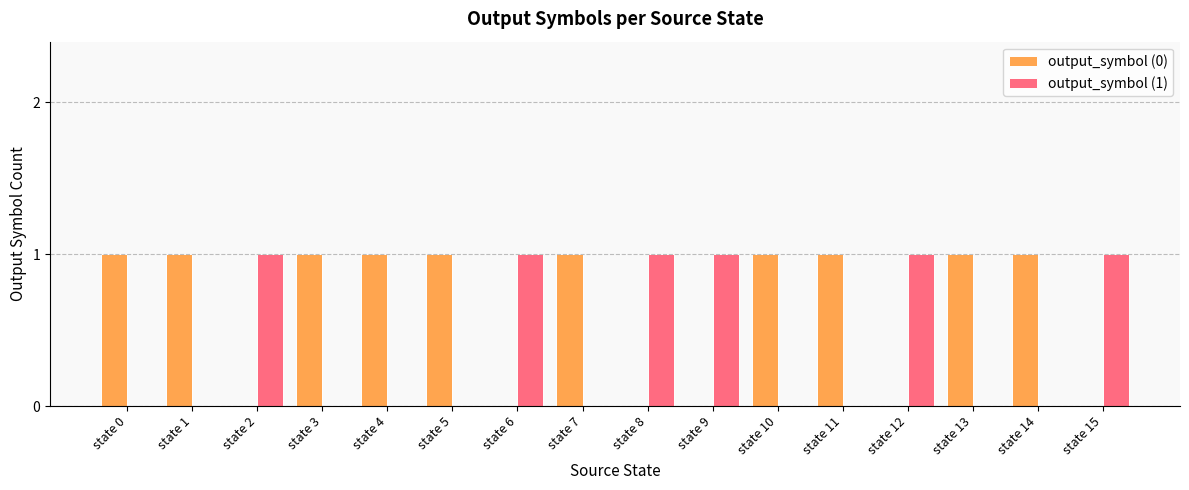

What are all the series names shown in the legend?

output_symbol (0), output_symbol (1)